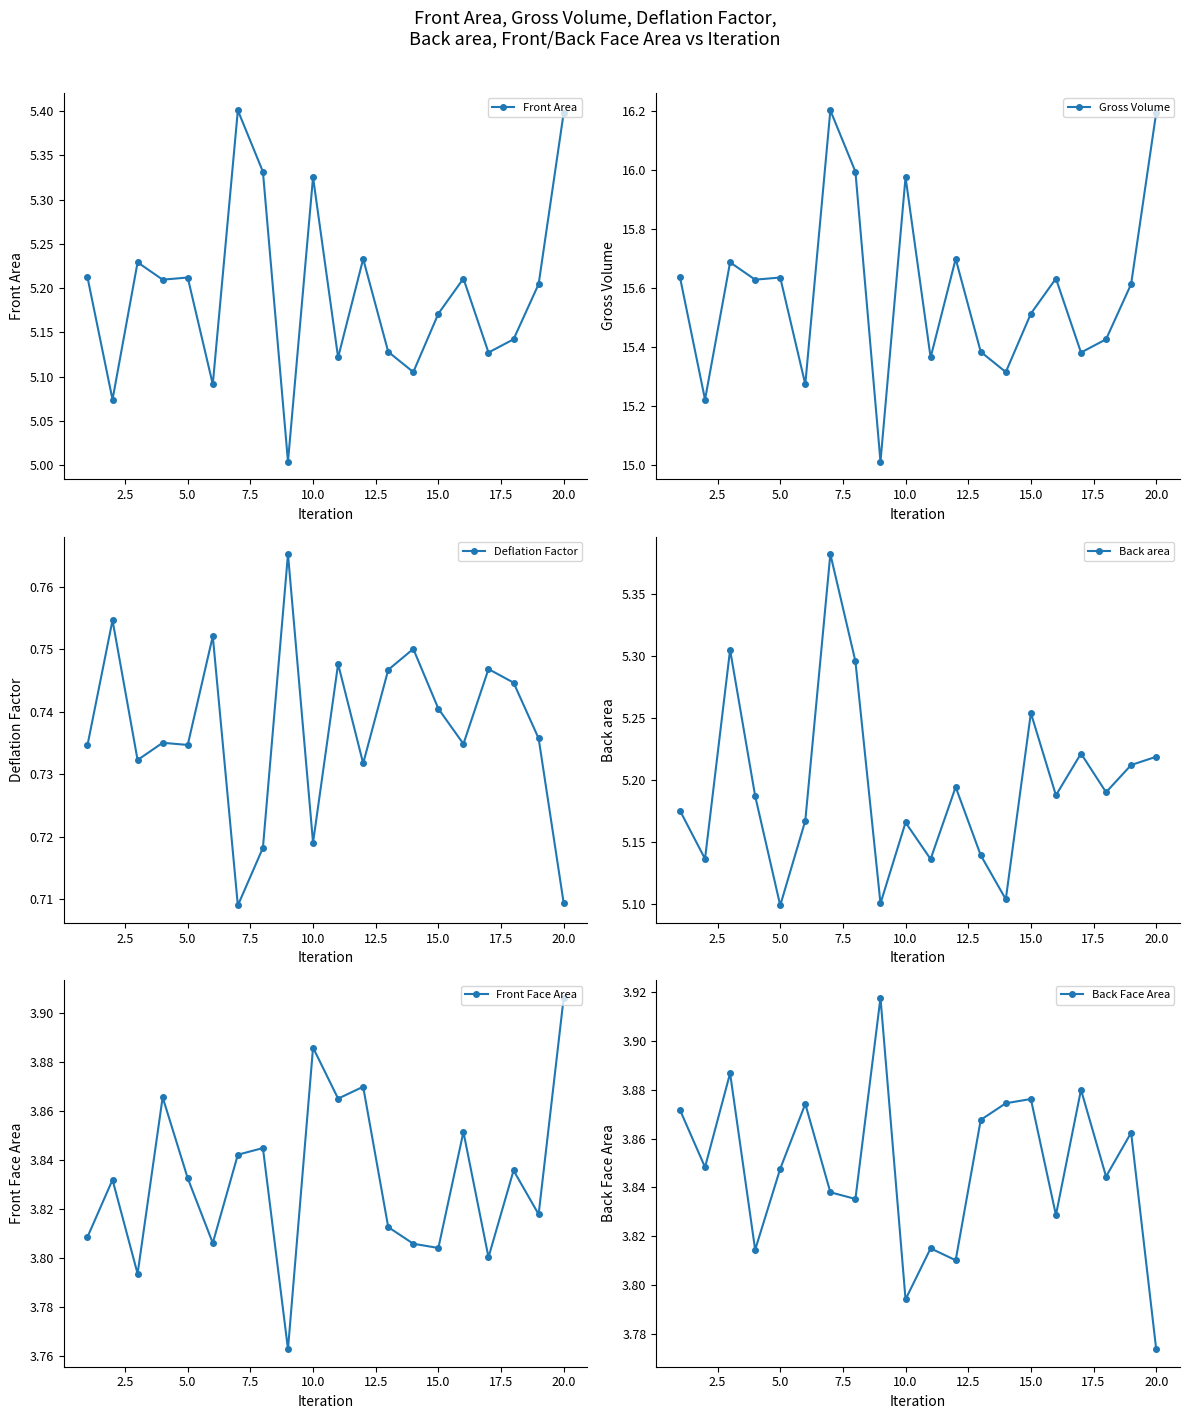

How many distinct data groups are displayed?

6